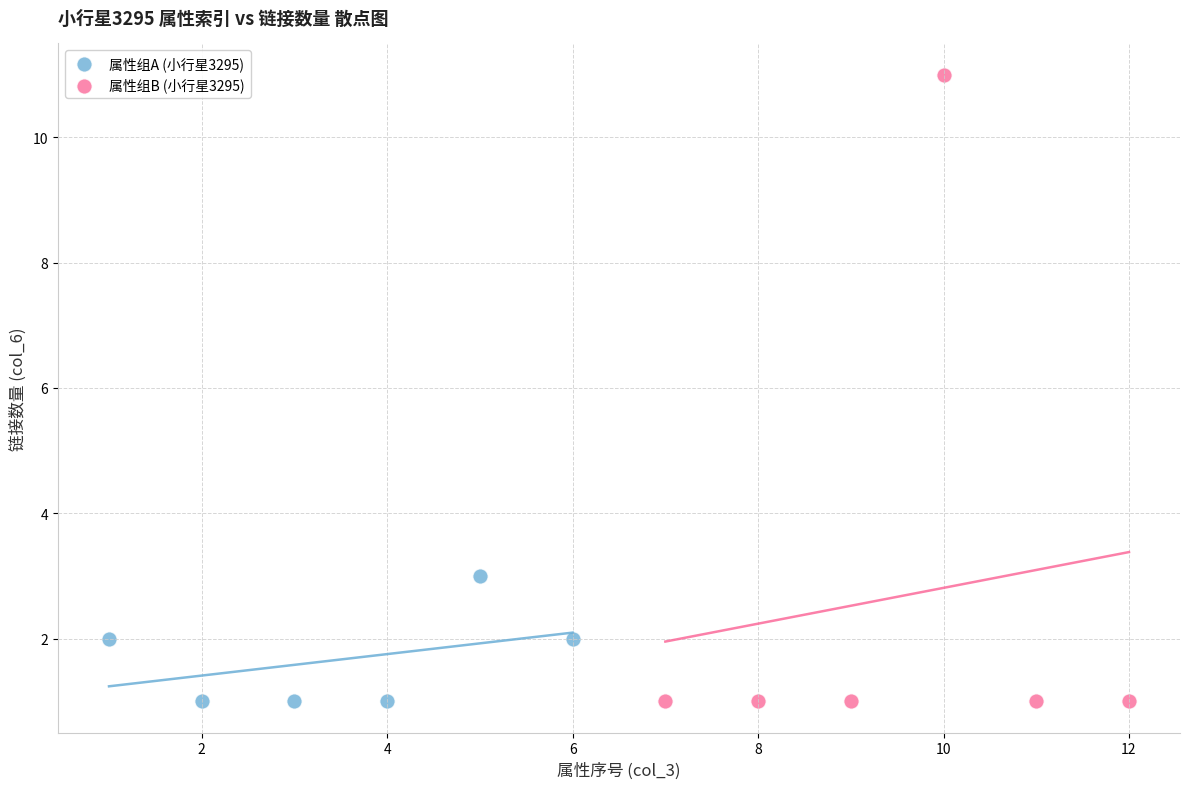

Which series has the largest Y range (max minus min)?

属性组B (小行星3295)